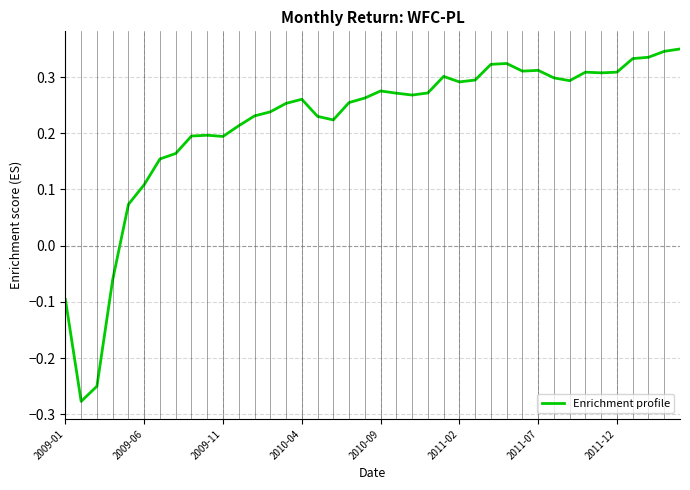

What is the difference between the maximum and minimum values?

0.6